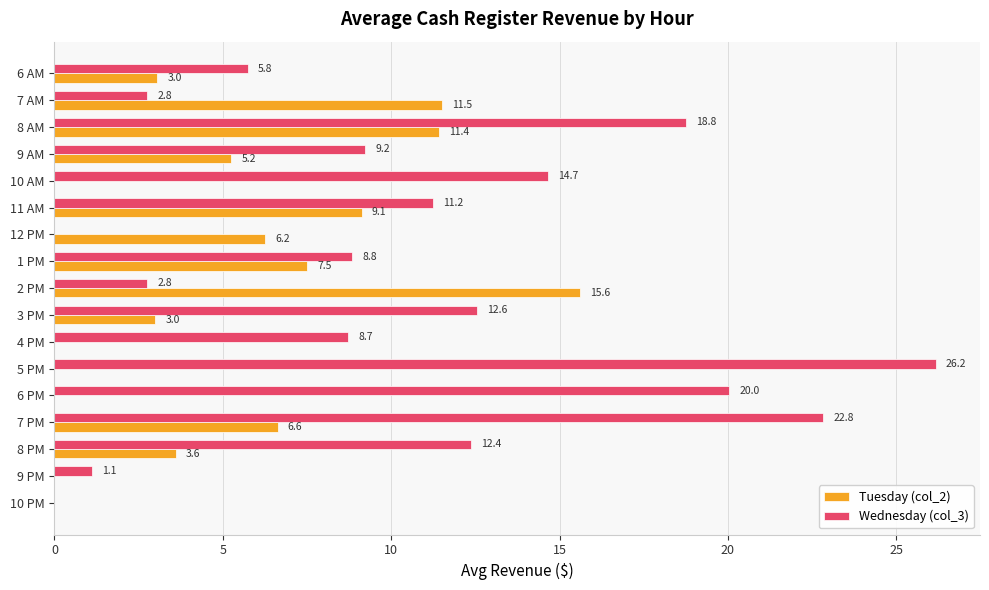

Which series has the largest range (max minus min)?

Wednesday (col_3)